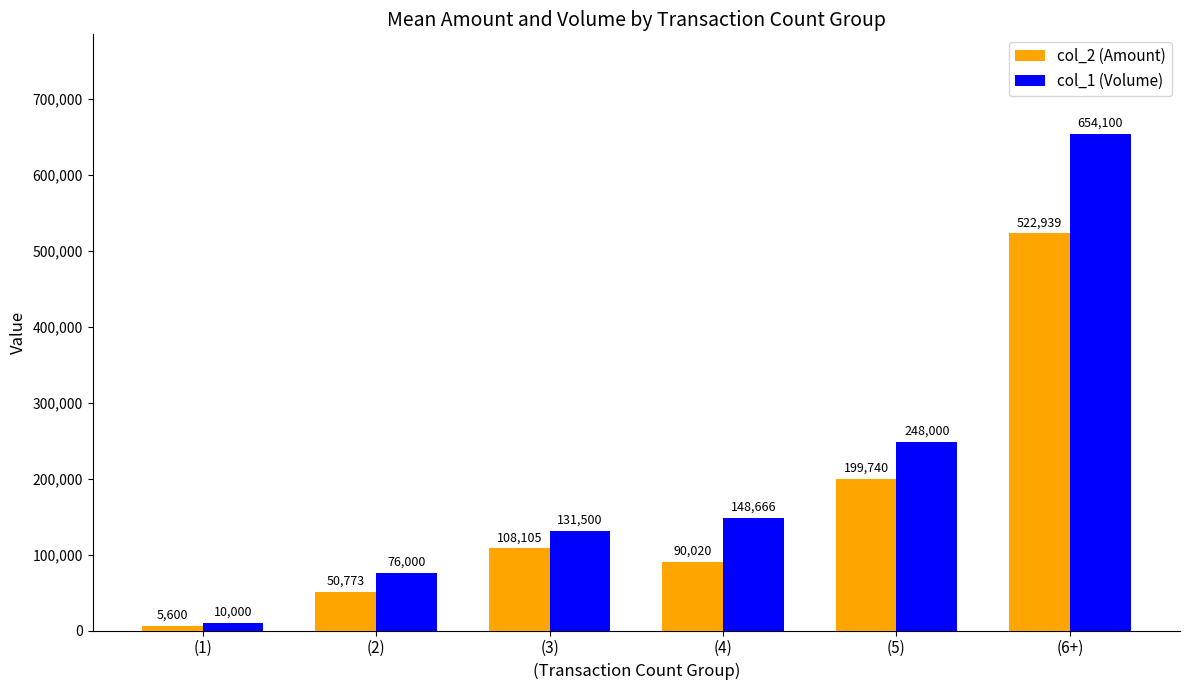

Reading right to left, extract all data points from this chart.

col_2 (Amount): 522939	199740	90020	108105	50773	5600
col_1 (Volume): 654100	248000	148666	131500	76000	10000